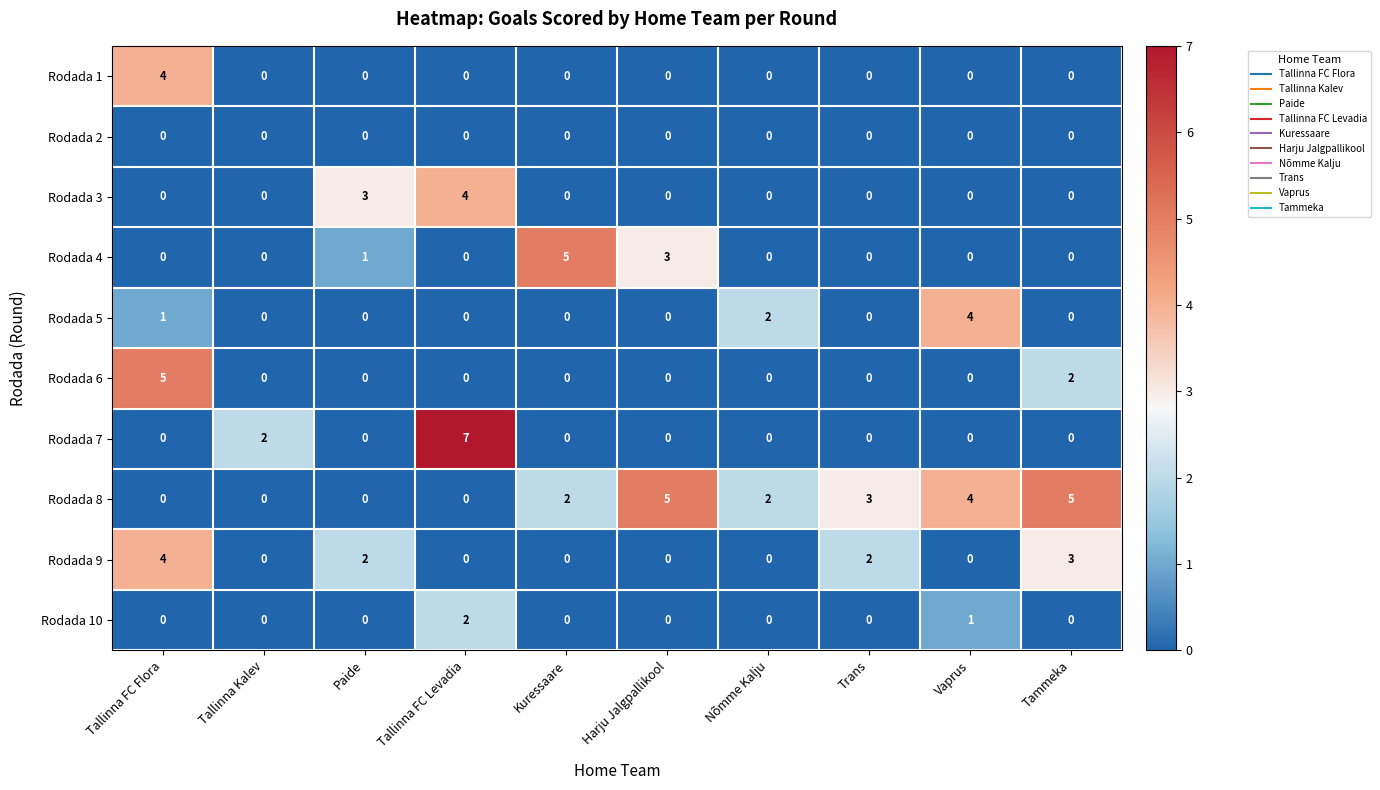

What value does the Rodada 4 series have at Harju Jalgpallikool?

3